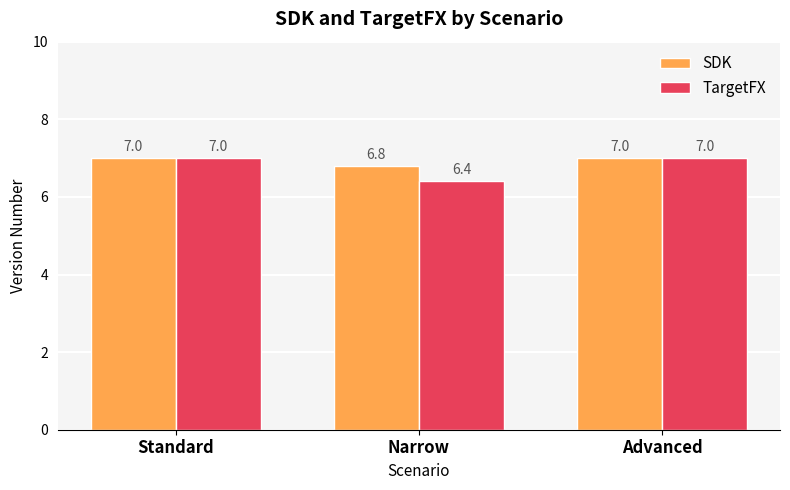

List the series in order of their overall mean, lowest first.

TargetFX, SDK